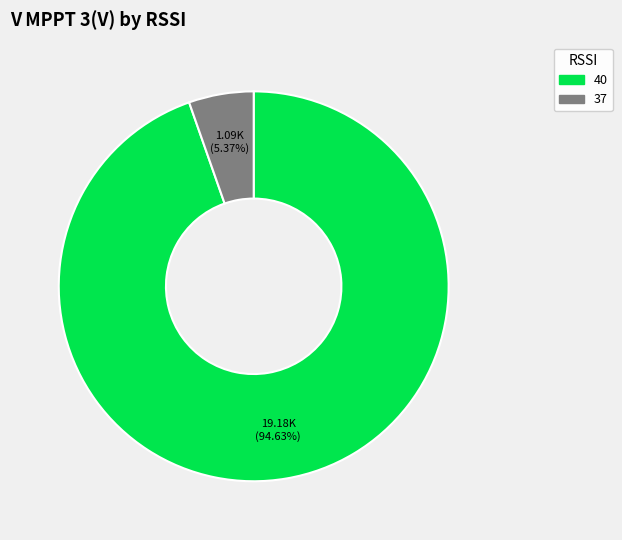

Does any single category account for the majority?

Yes